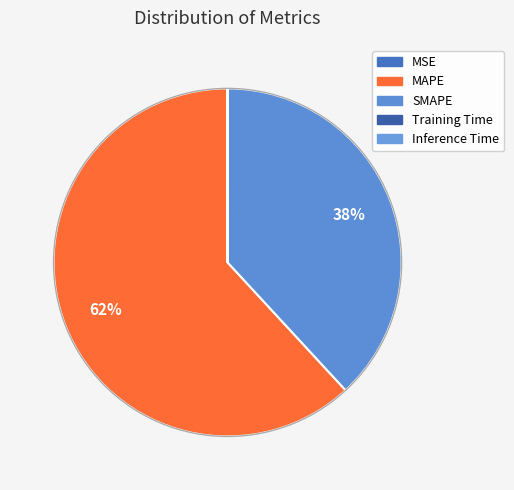

How many segments does this pie chart have?

5